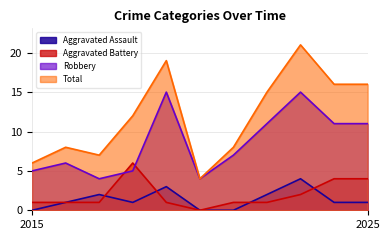

True or false: Total and Aggravated Battery intersect in this chart.

False